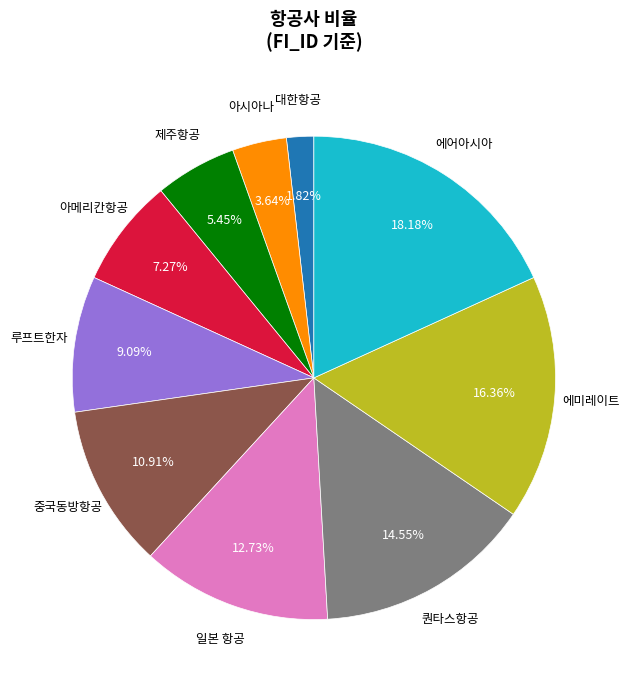

Is it true that 중국동방항공 is 11% of the pie?

True